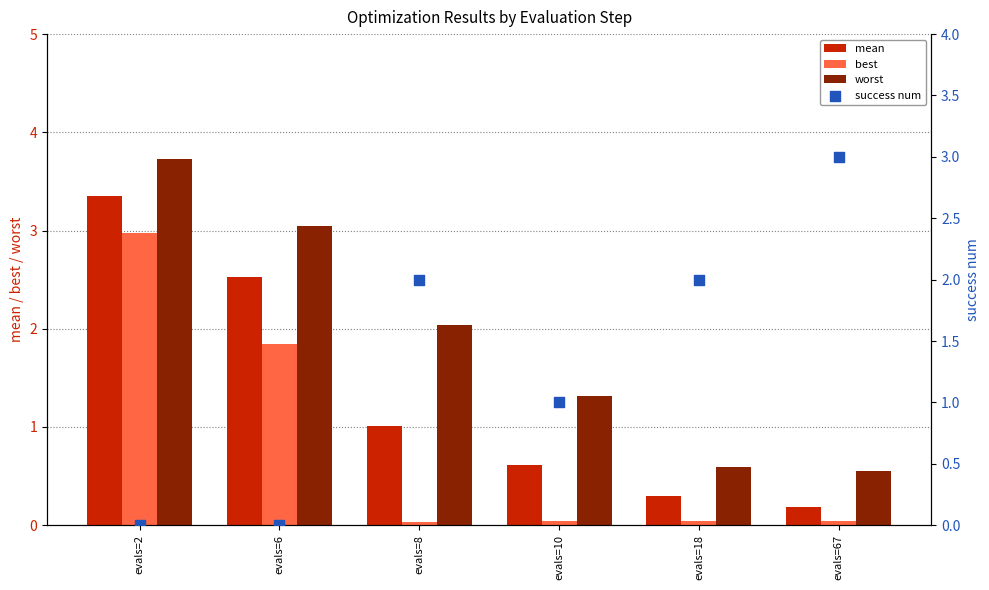

What are all the series names shown in the legend?

mean, best, worst, success num